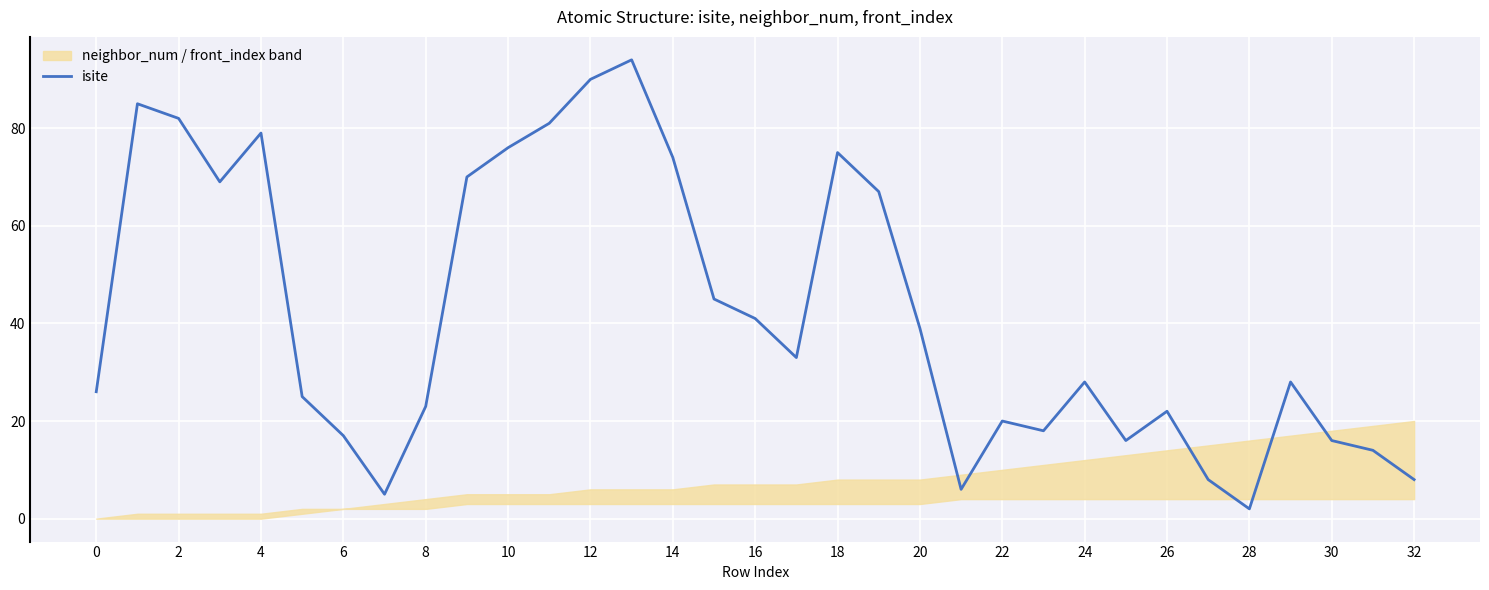

Which category has the lowest value in the isite series?

28